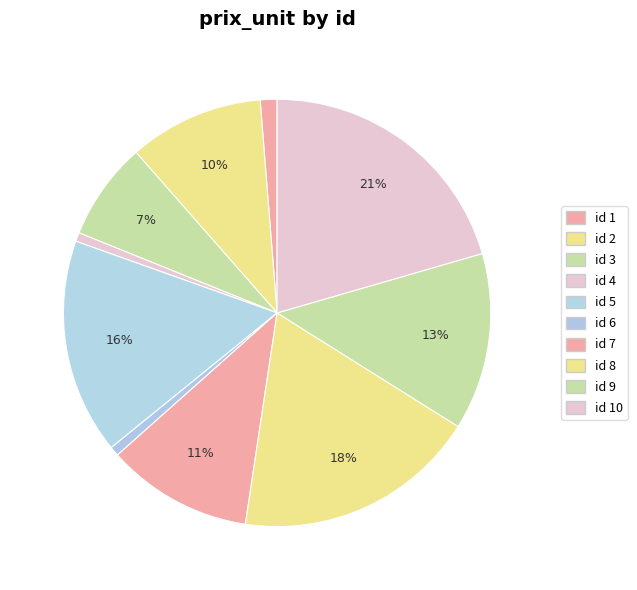

How many slices are in this pie chart?

10